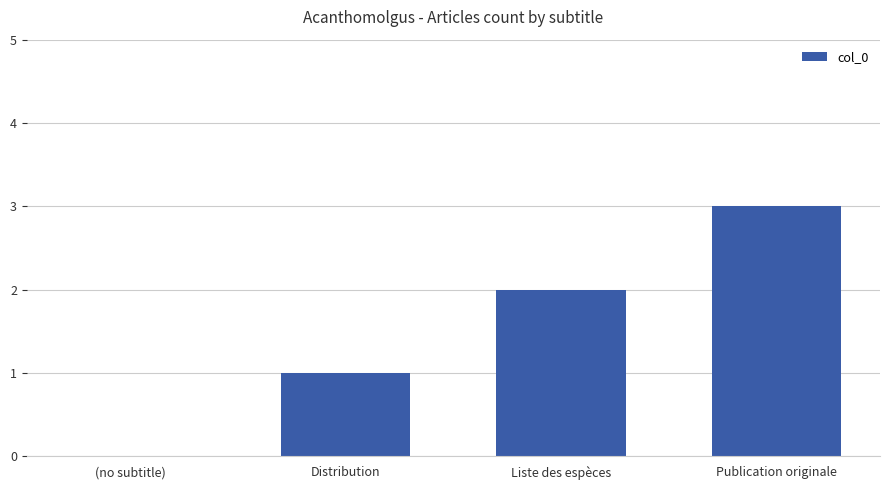

Reading left to right, extract all data points from this chart.

0	1	2	3